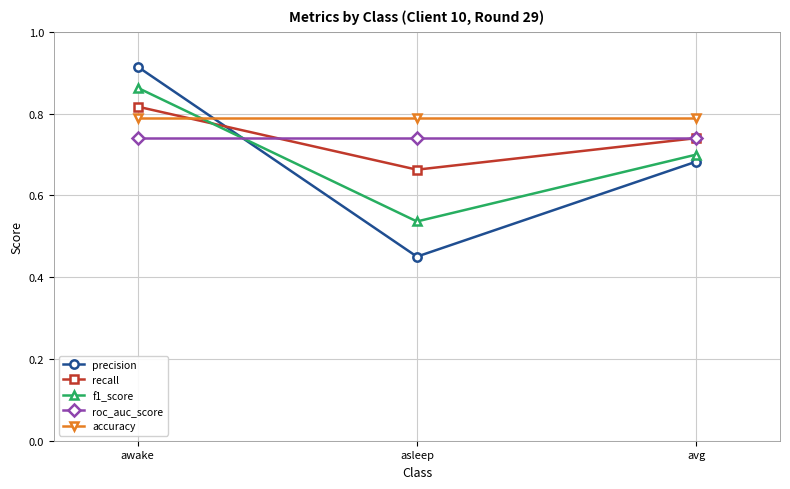

At asleep, list the series in order from largest to smallest.

accuracy, roc_auc_score, recall, f1_score, precision